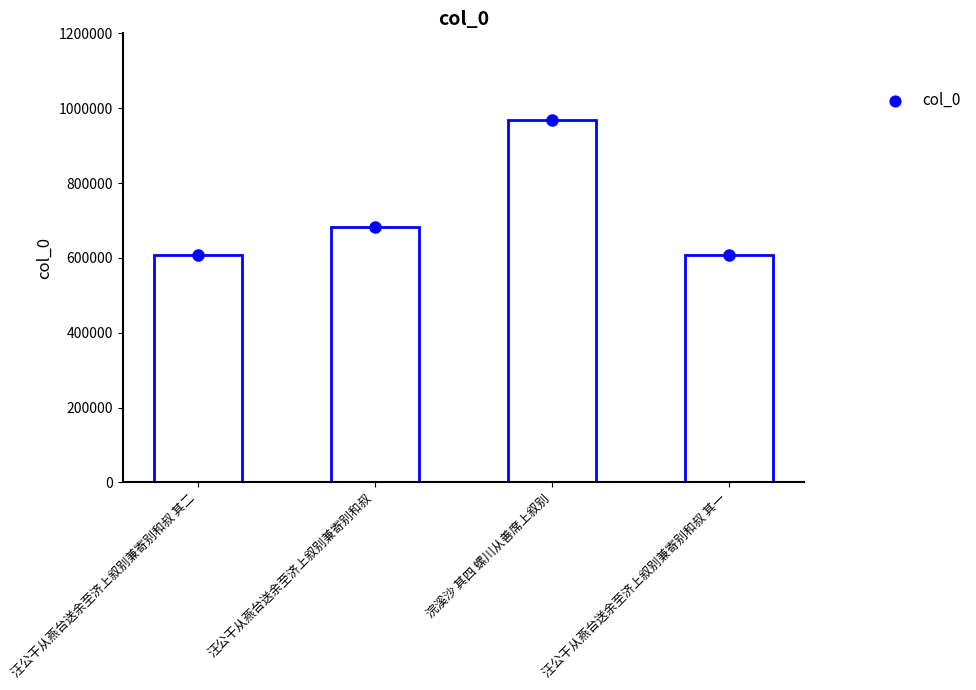

What is the ratio of the value at 汪公干从燕台送余至济上叙别兼寄别和叔 其二 to the value at 汪公干从燕台送余至济上叙别兼寄别和叔 其一?

1.0